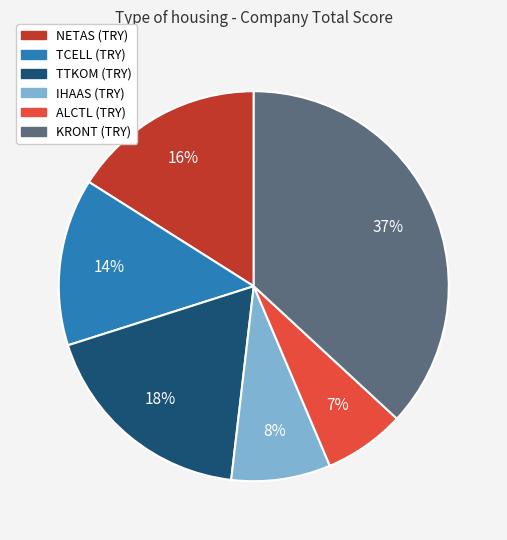

True or false: NETAS (TRY) accounts for 16% of the total.

True